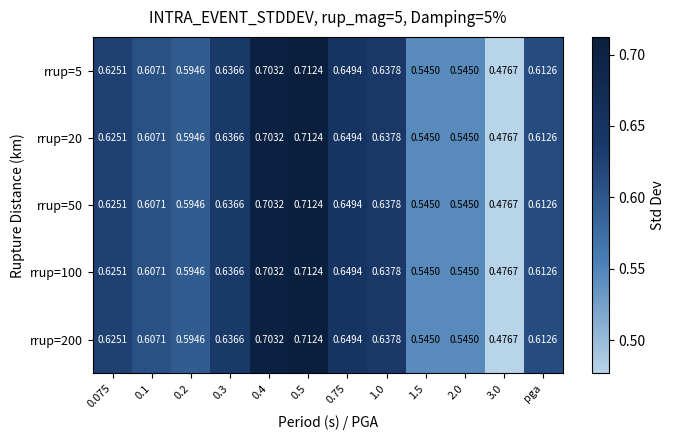

Is the value of rrup=50 at 2.0 greater than the value of rrup=200 at 1.0?

No